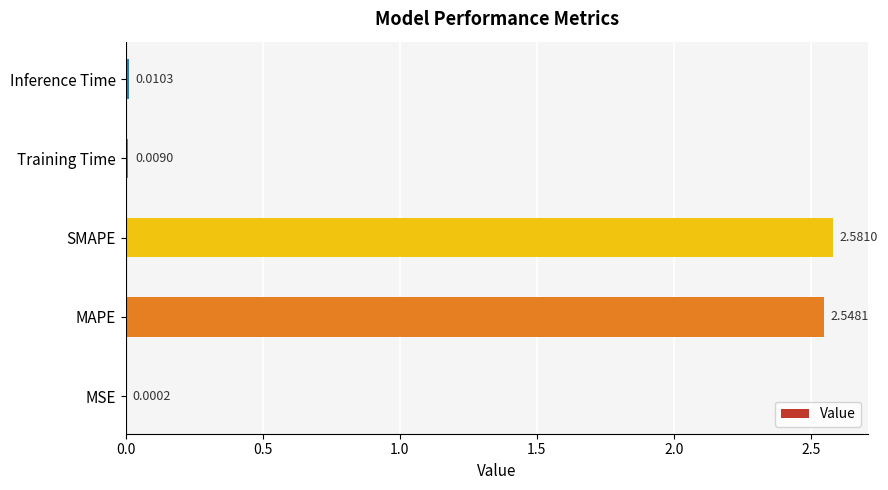

What is the change in value from MAPE to Training Time?

-2.5